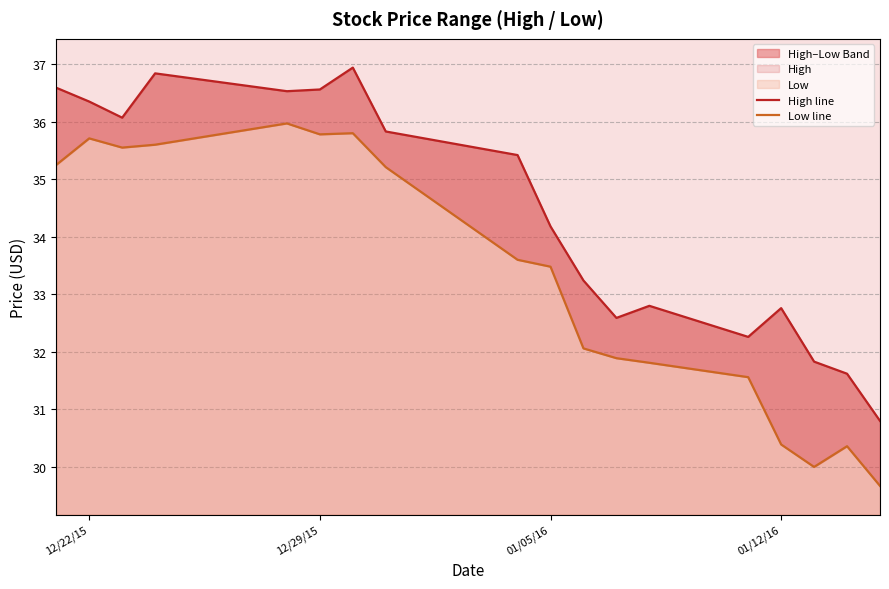

True or false: Low line and High line intersect in this chart.

False